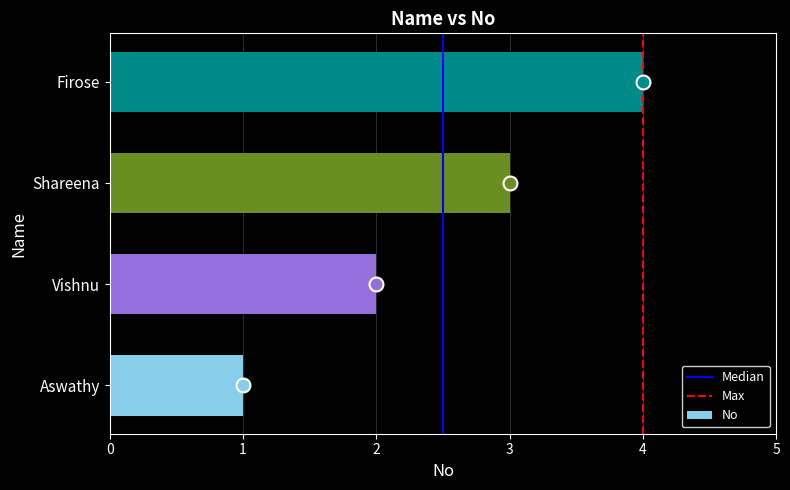

Between Firose and Aswathy, which is larger?

Firose